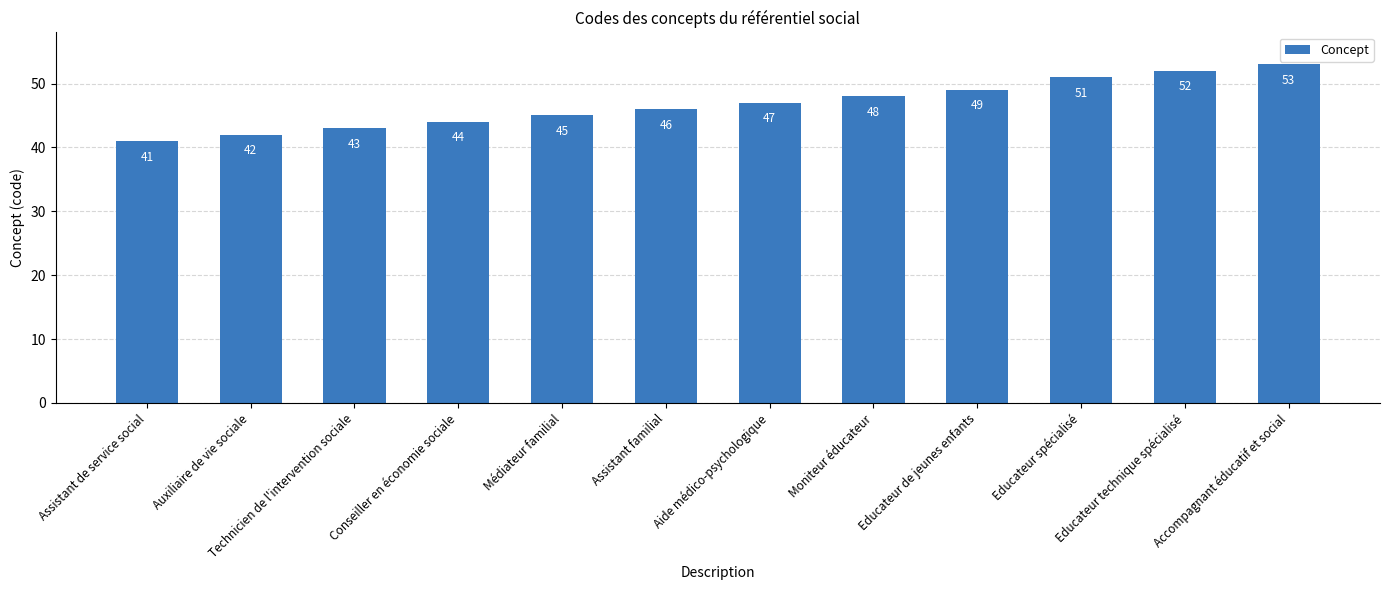

What is the maximum value shown in the chart?

53